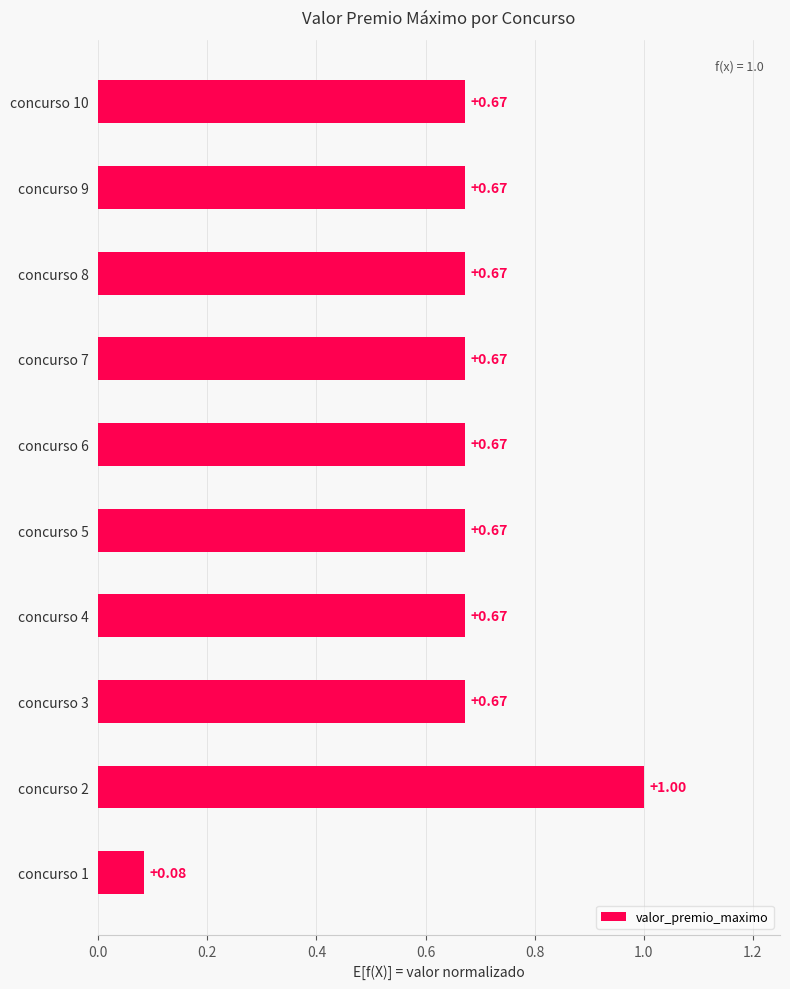

What is the difference between the second highest and minimum values?

0.6